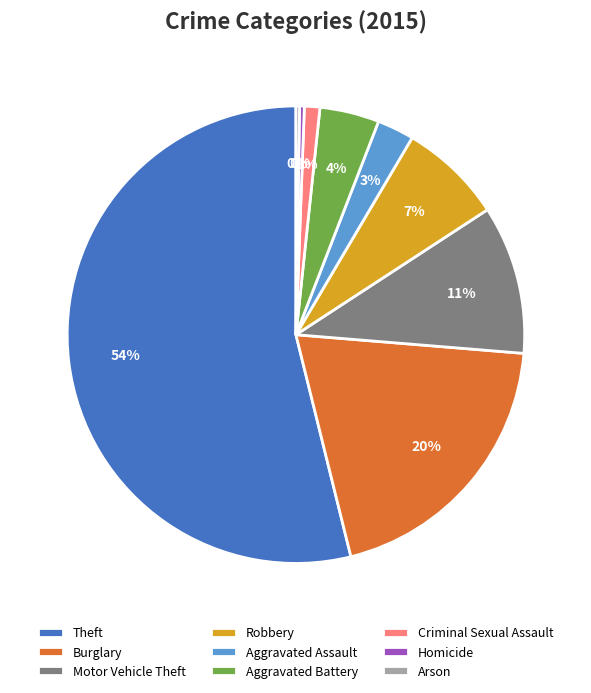

To the nearest percent, what portion does Theft represent?

54%